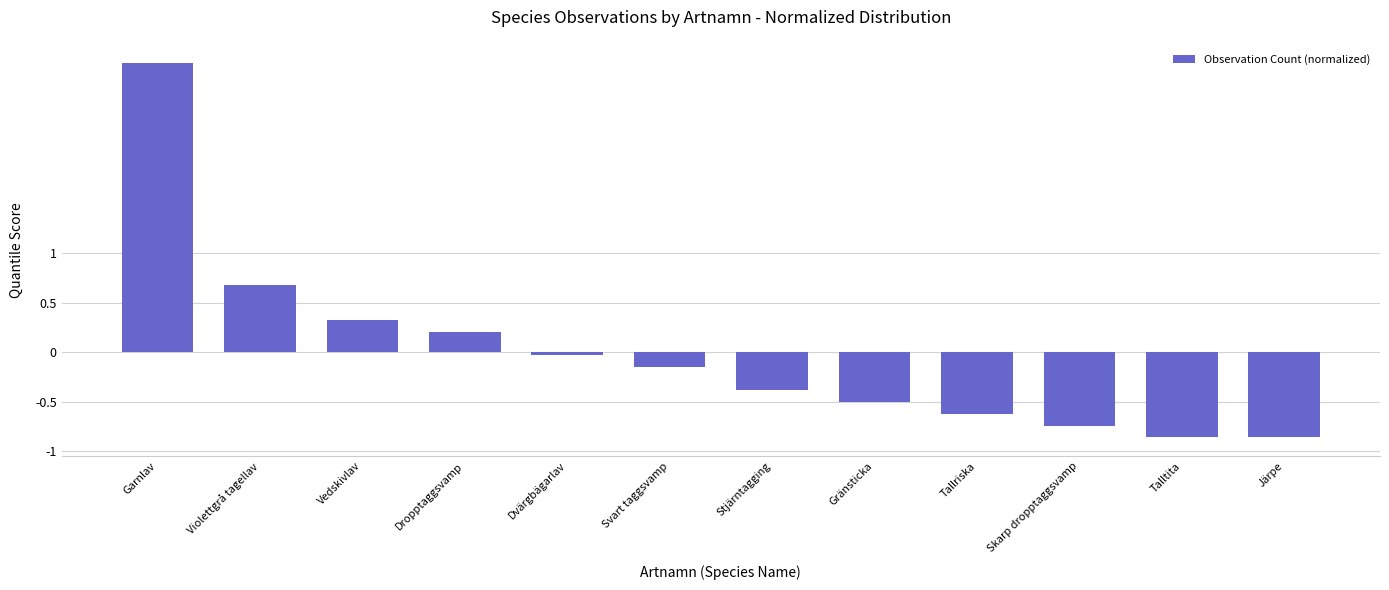

How many bars are there in total?

12